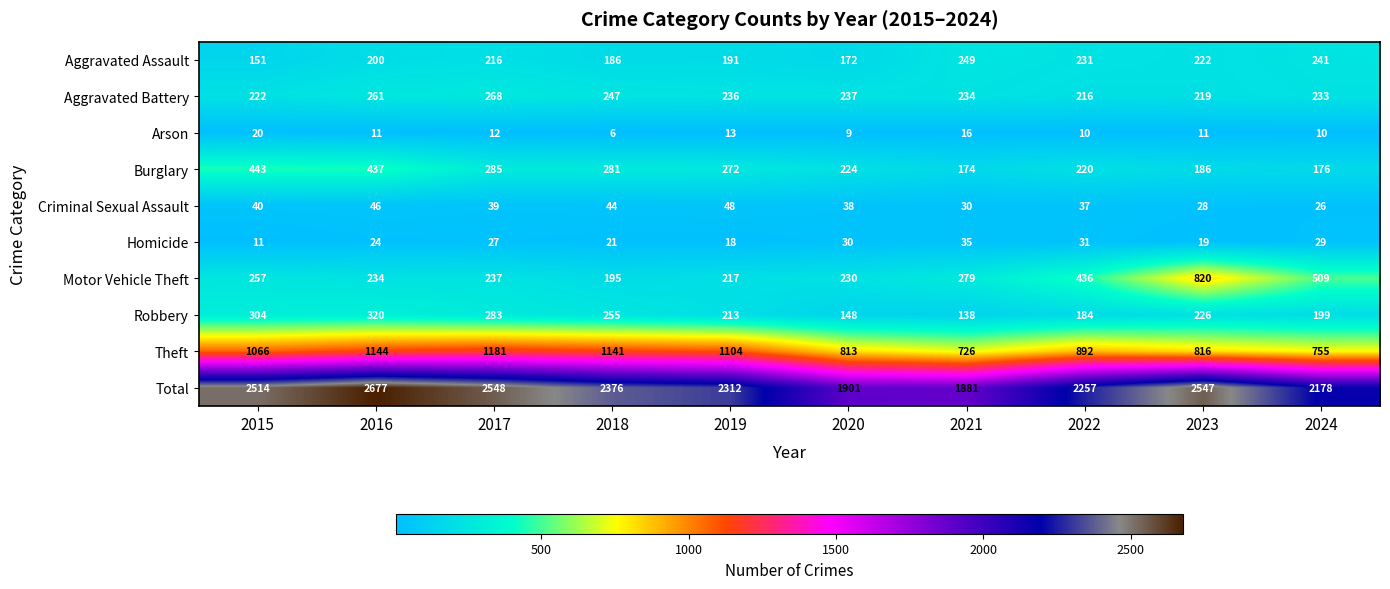

At which category is the sum across all series the highest?

2016